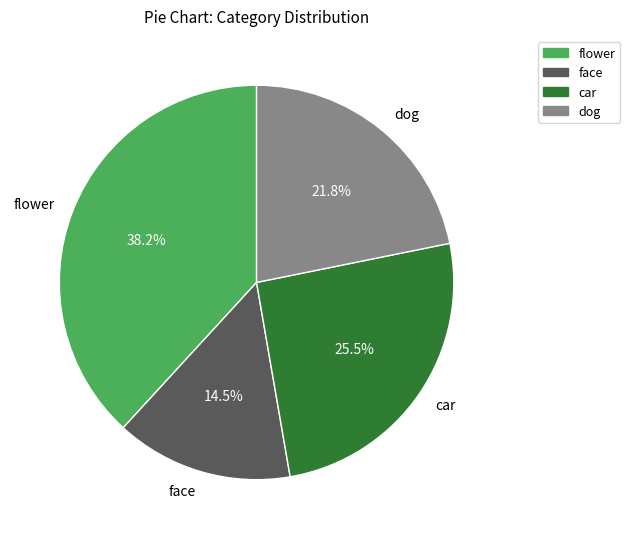

How much of the chart is everything except face?

85.5%